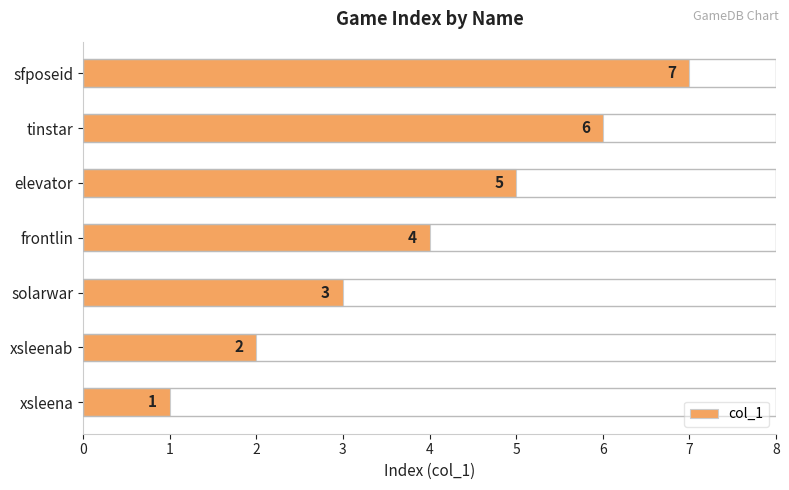

Approximately how many times larger is the value at xsleena compared to solarwar?

0.3